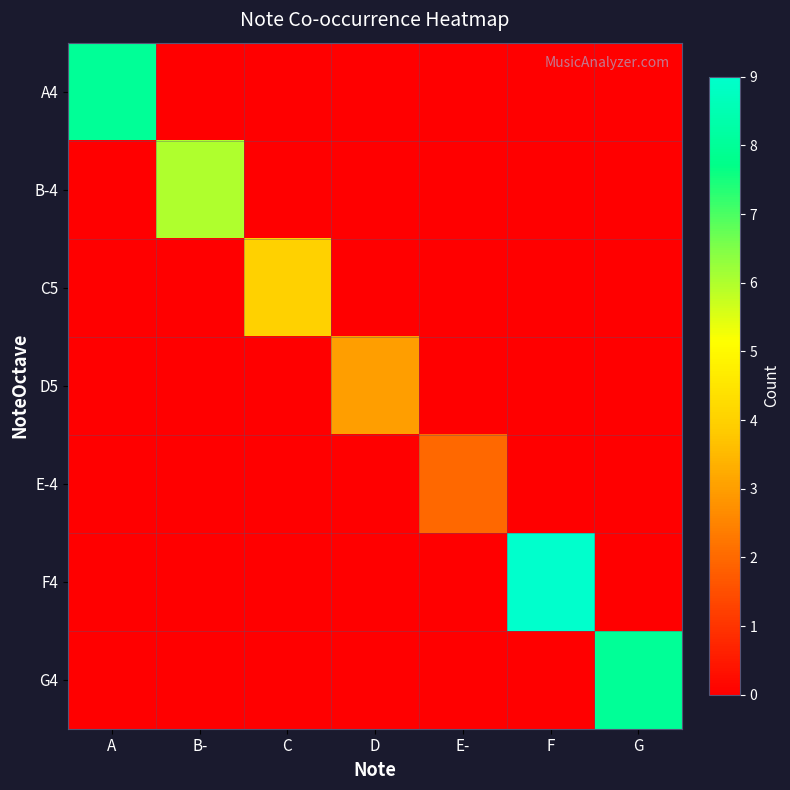

Which series has the largest total across all categories?

F4